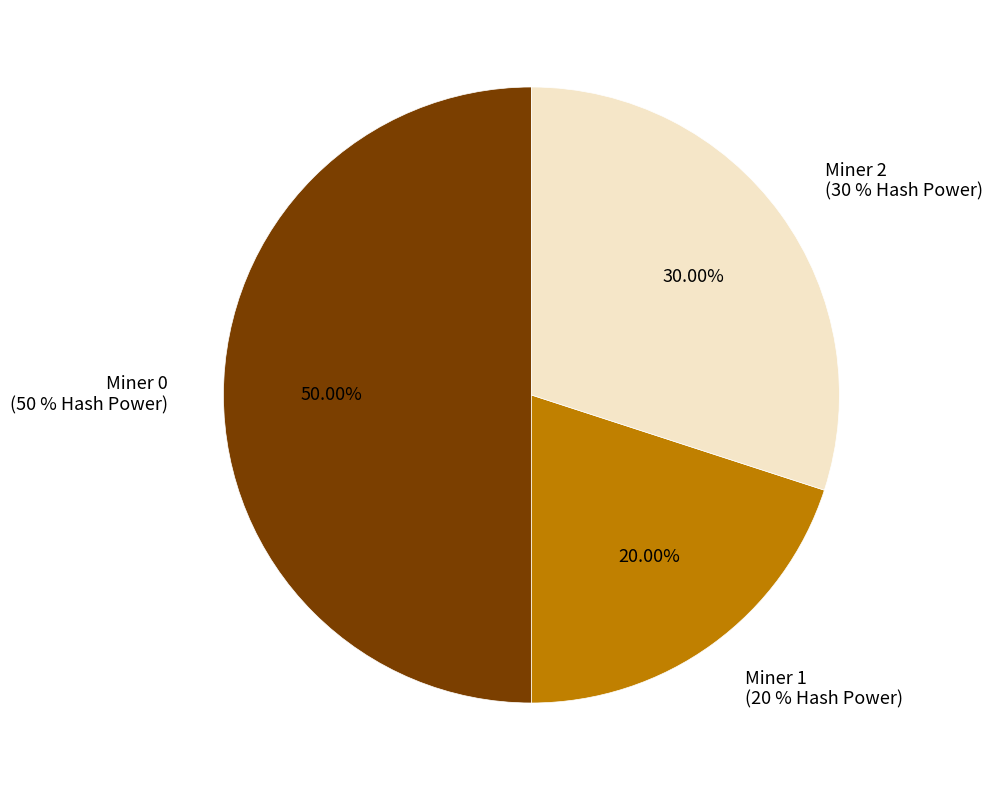

To the nearest percent, what is the difference between the Miner 1 and Miner 0 slice percentages?

30%